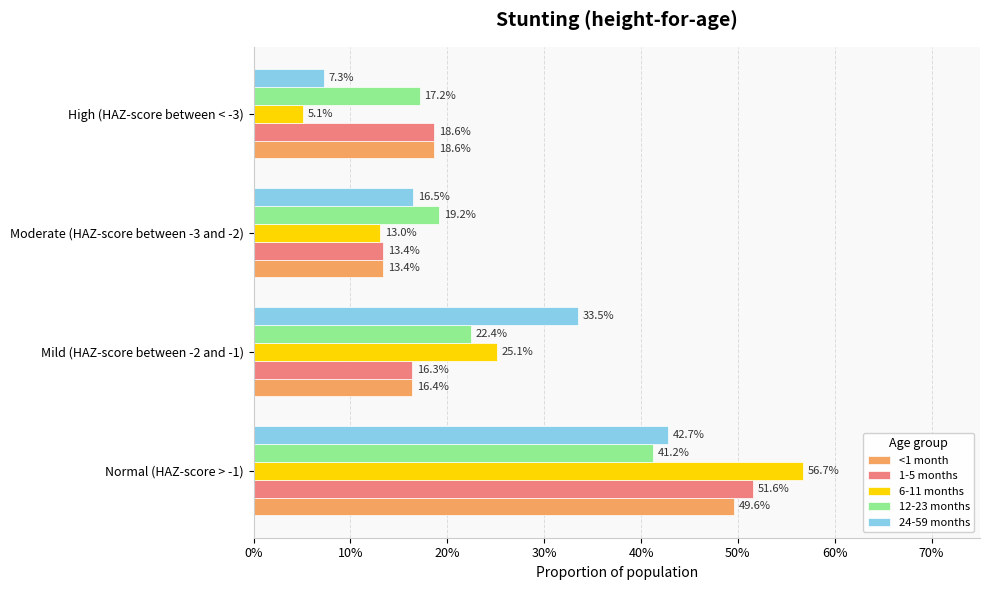

List the series in order of their peak value, highest first.

6-11 months, 1-5 months, <1 month, 24-59 months, 12-23 months